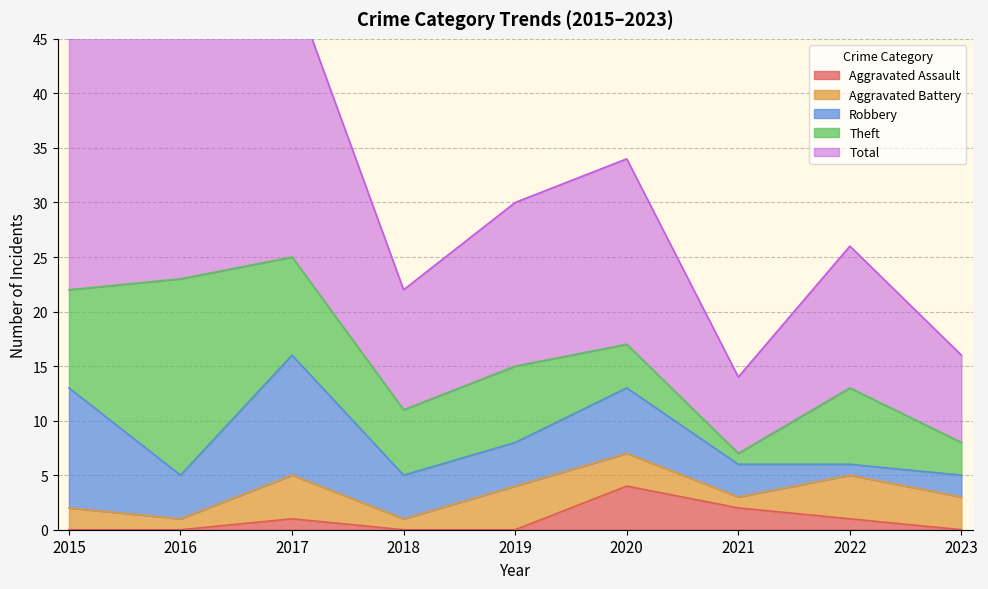

At which label does Aggravated Battery first exceed 3?

2017